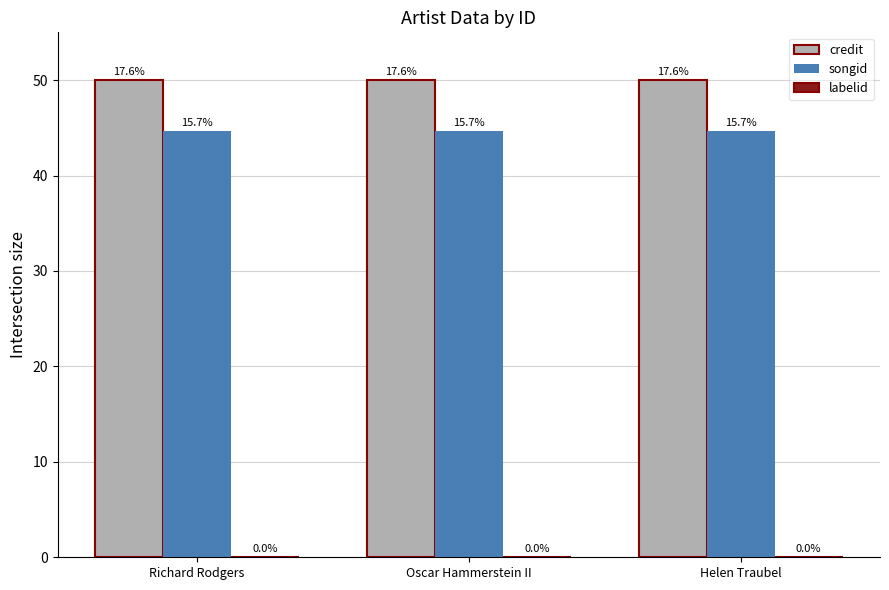

Are the bars grouped side by side (vs. stacked)?

Yes